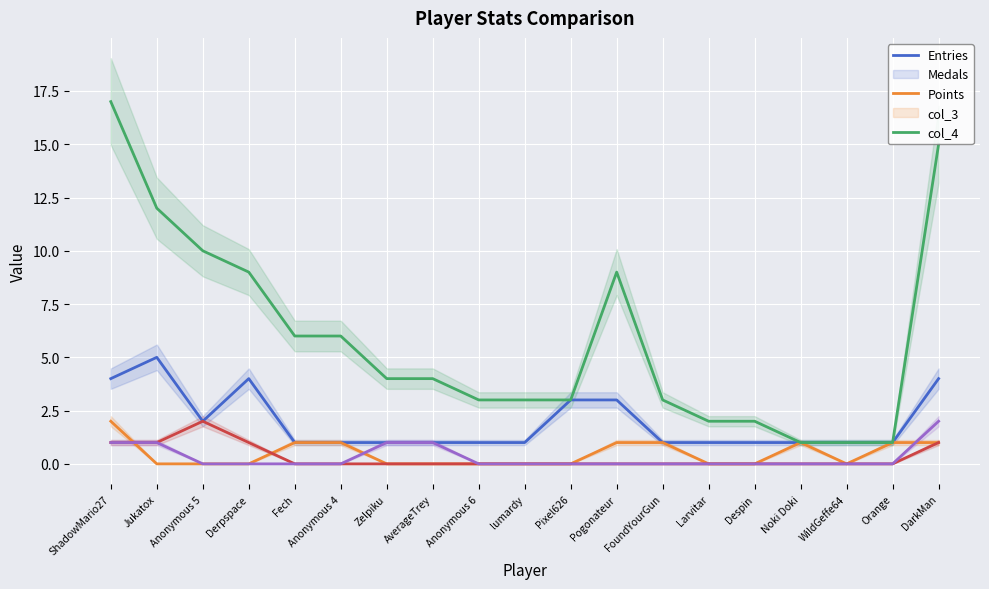

What is the total value across all series at Pixel626?

6